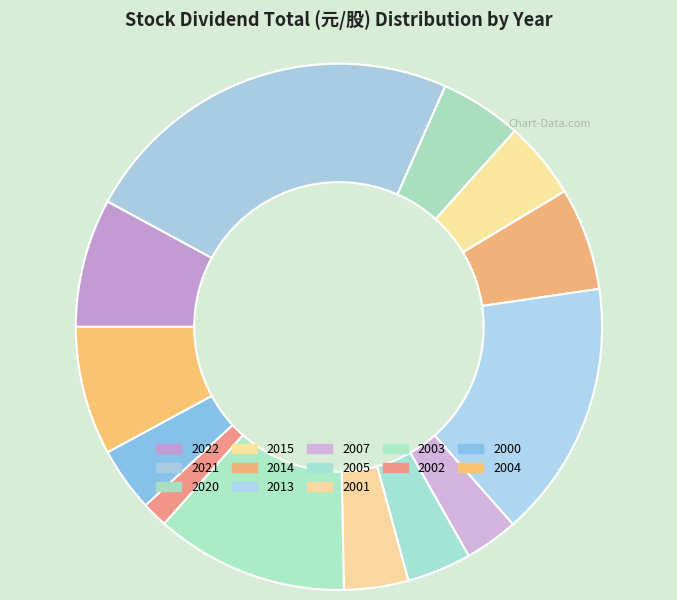

What is the change in value from 2014 to 2002?

-0.6